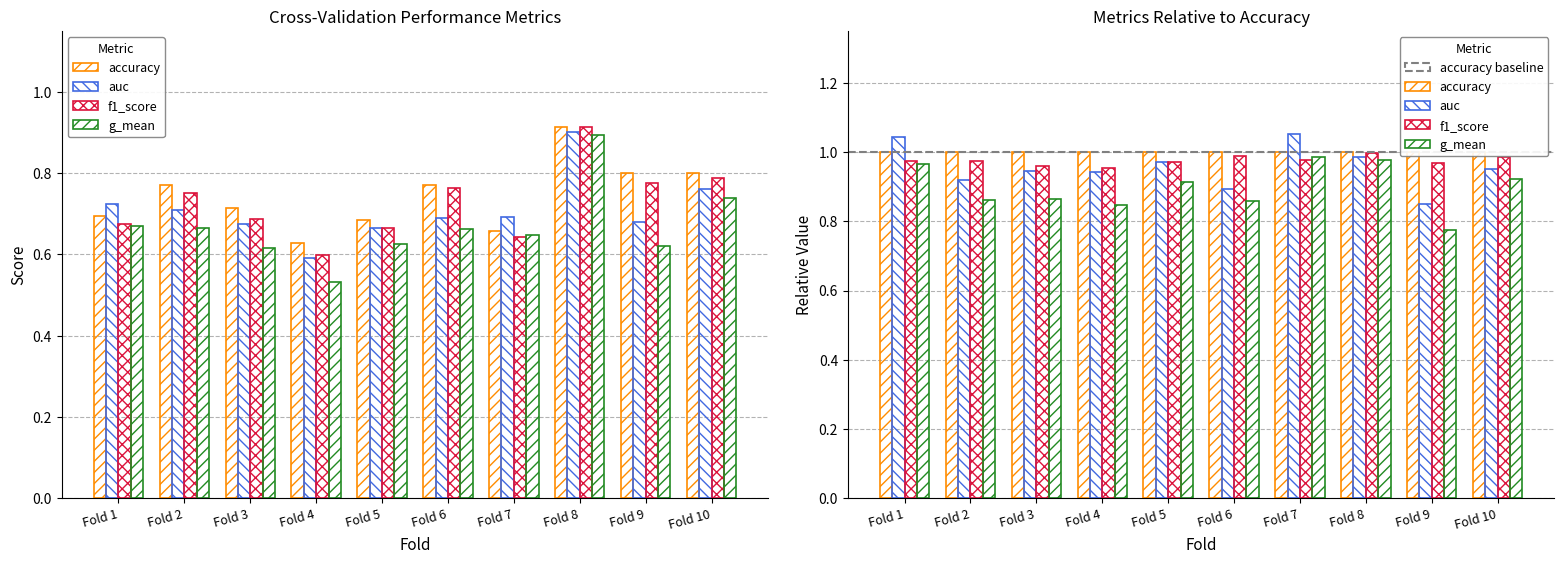

What is the difference between the maximum and minimum values in the accuracy series?

0.3